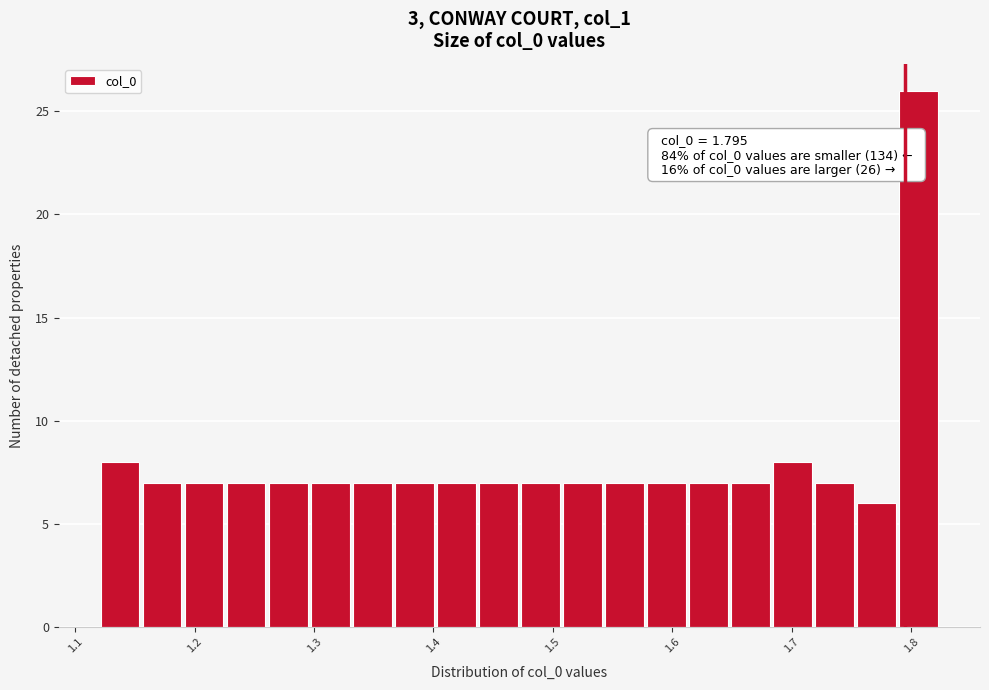

Around what value on the x-axis is the tallest bar? Give the approximate position of its centre, as read against the axis.

1.81